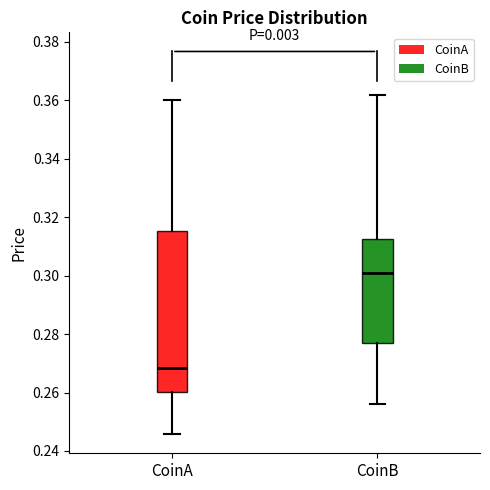

Where is the lower edge of the box for CoinA on the y-axis? The values are not printed on the chart, so give them approximately, as read against the axis.

0.260